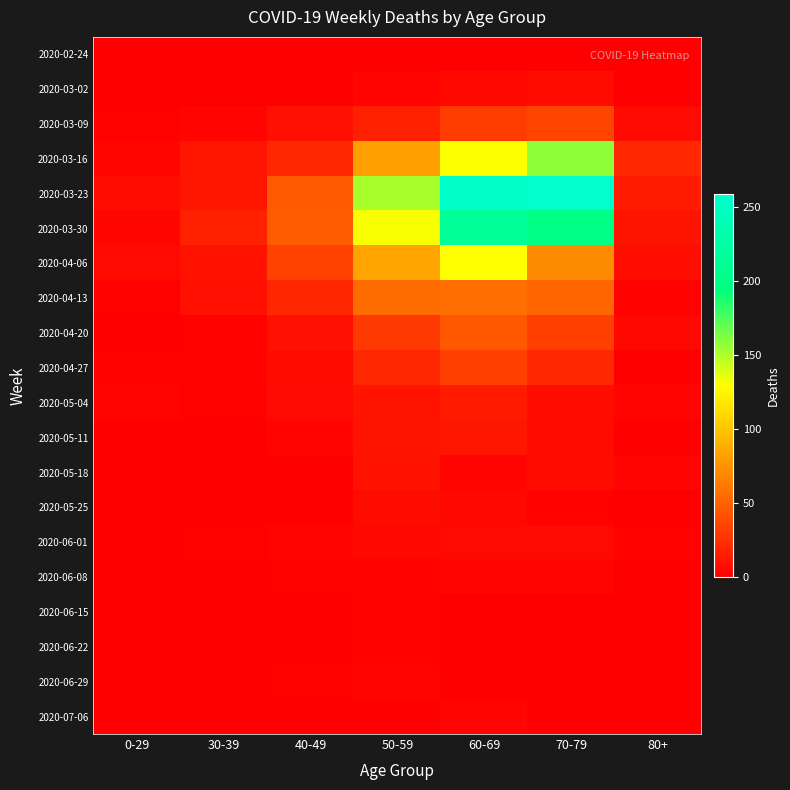

At how many categories does at least one series exceed 159?

2